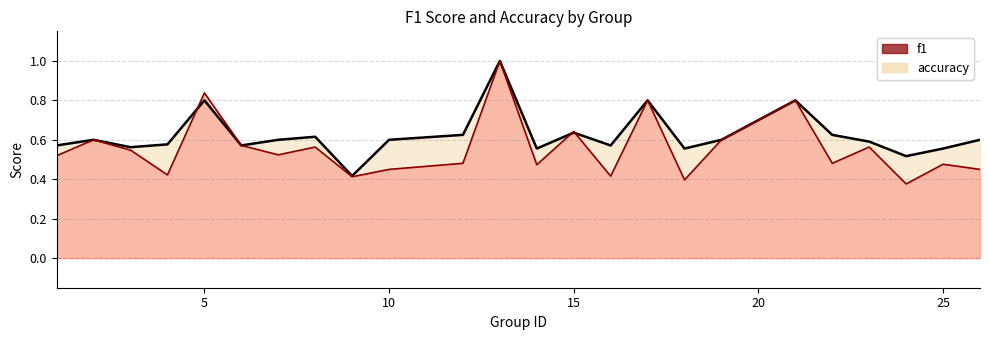

True or false: accuracy has more than 1 points higher than both neighbors.

True